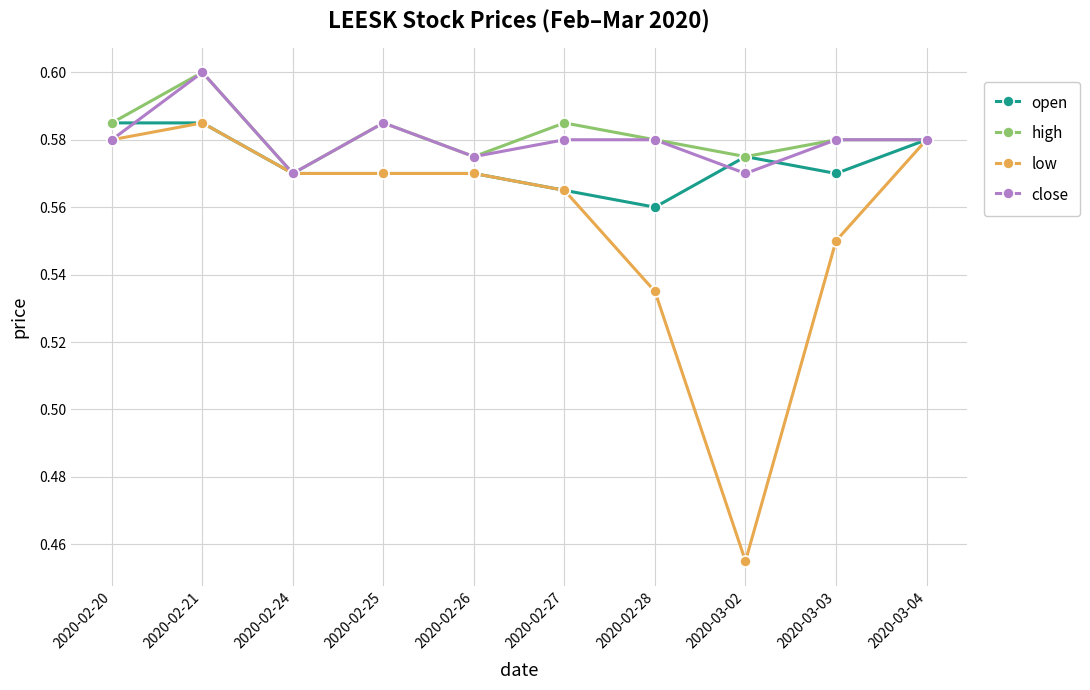

True or false: close has a value of 0.1 at 2020-02-28.

False